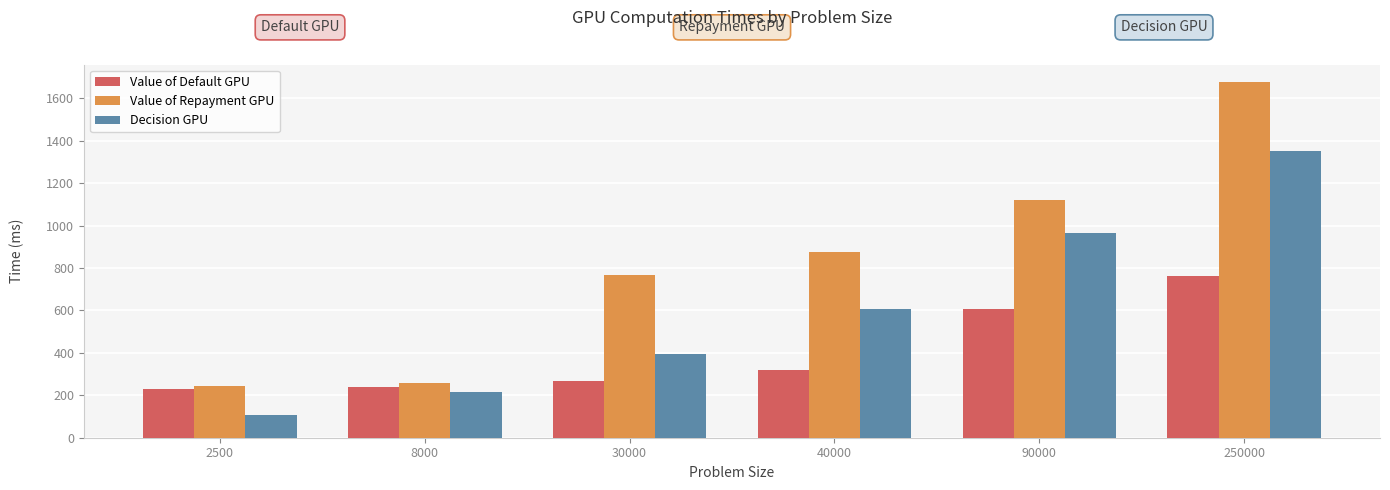

What is the sum of the Value of Repayment GPU values at 8000 and 90000?

1378.9